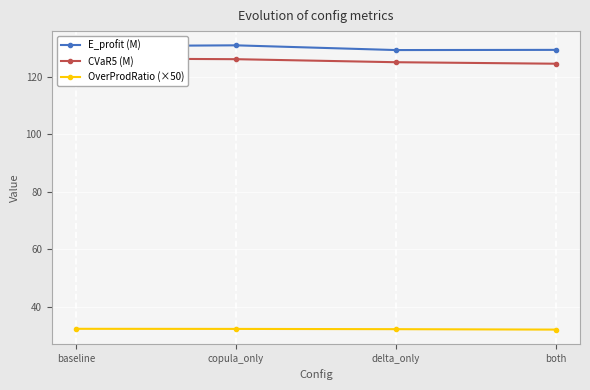

What is the label of the 2nd point from the right?

delta_only